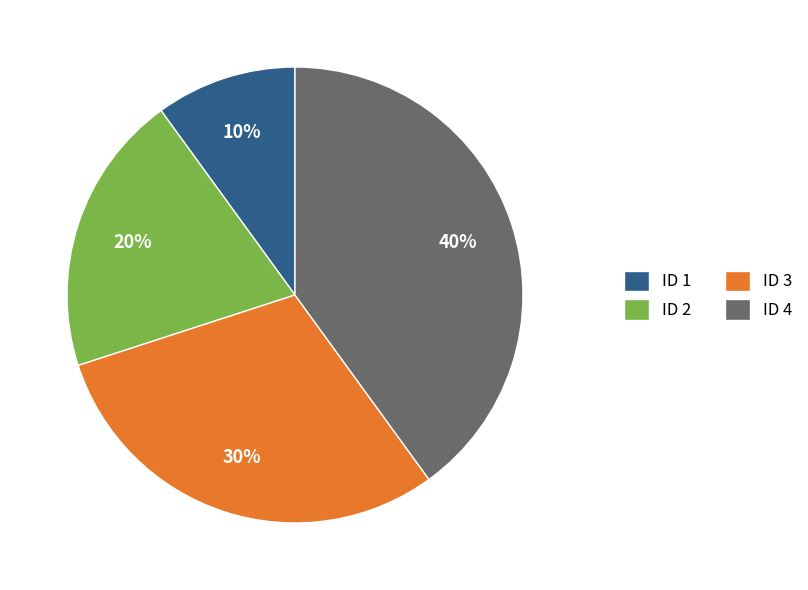

Does any single category account for the majority?

No